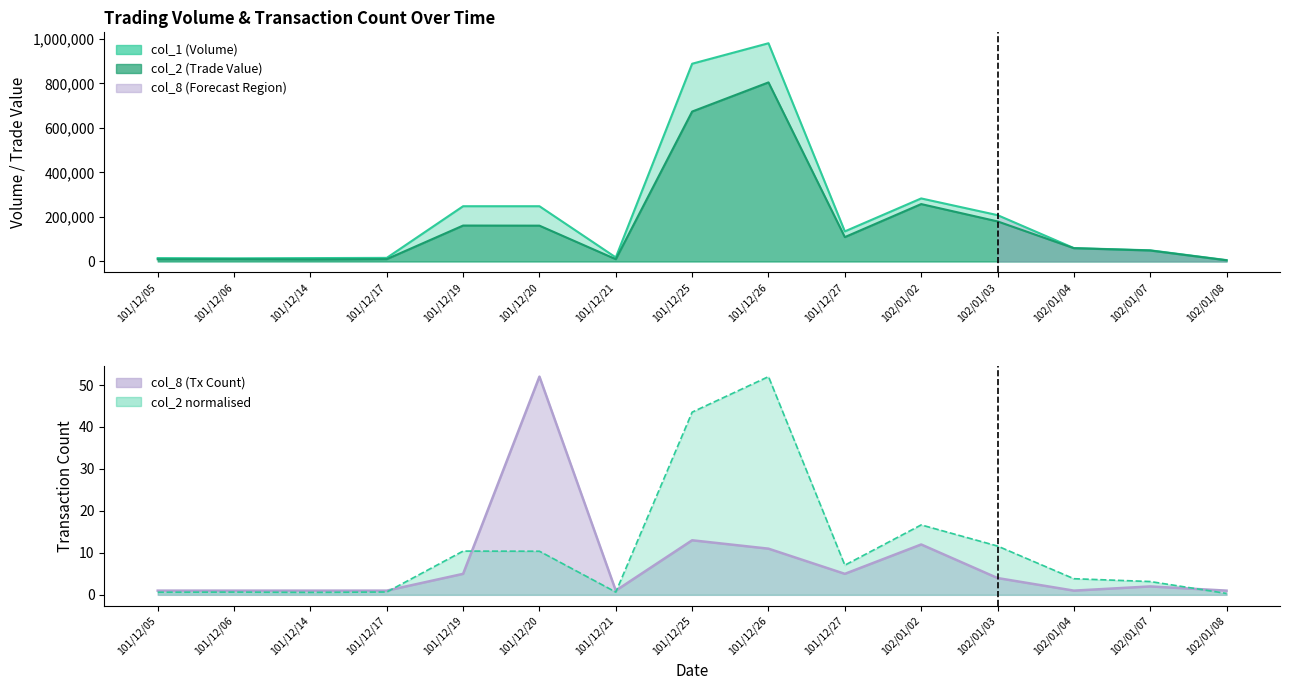

How many series are shown in this chart?

3